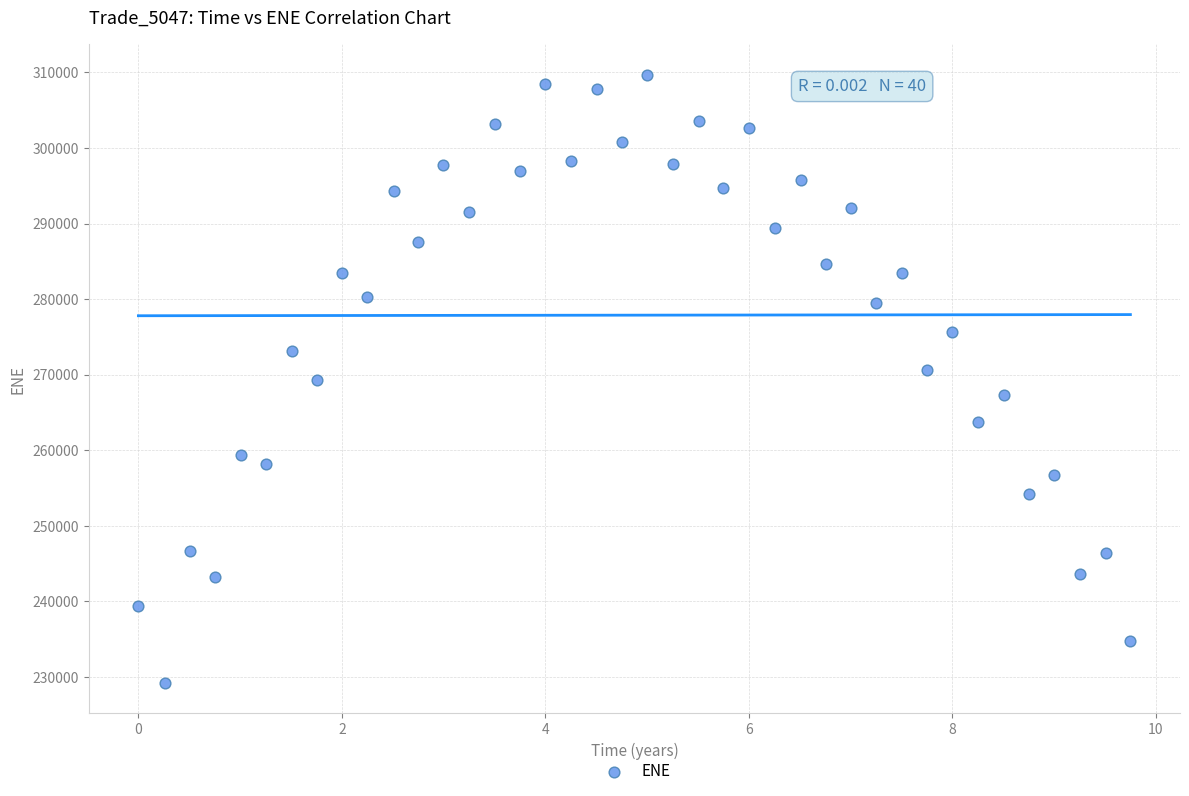

What is the range of Y values (max minus min)?

80498